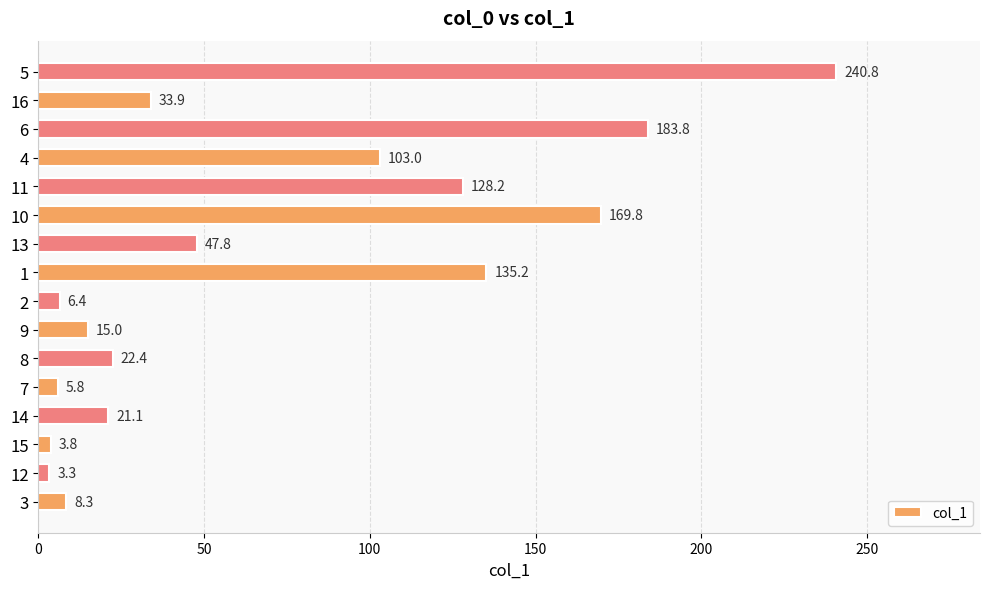

The chart shows a value of 21.1 at 14. True or false?

True